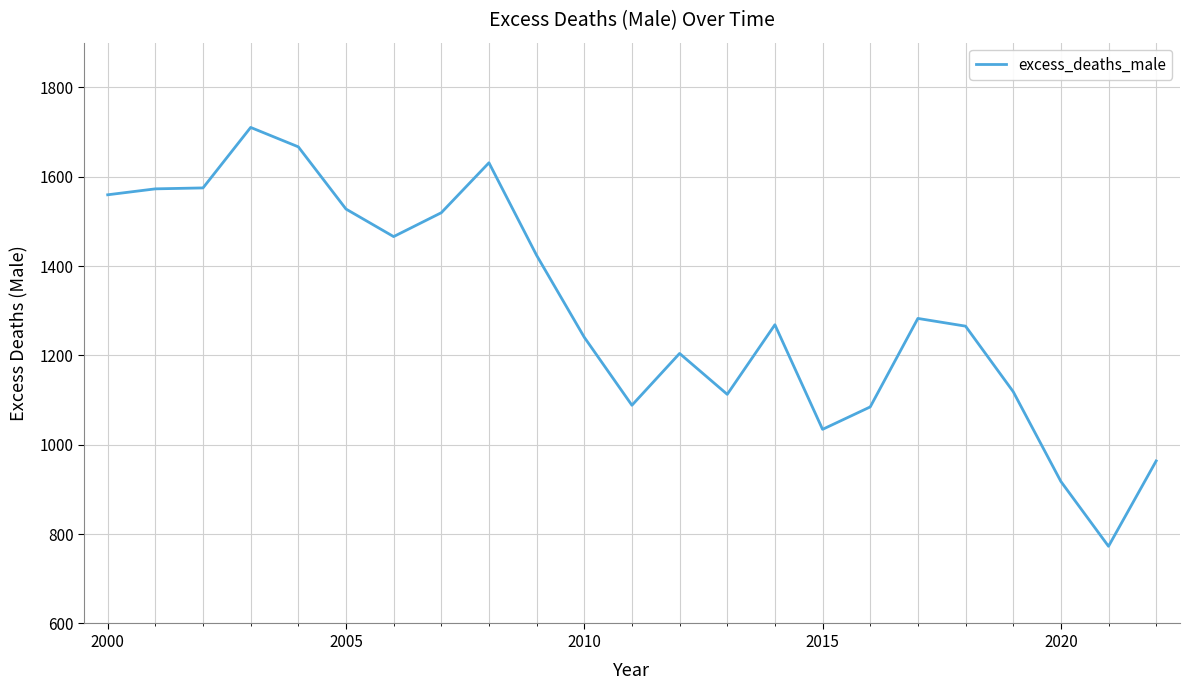

What is the greatest value displayed?

1710.3